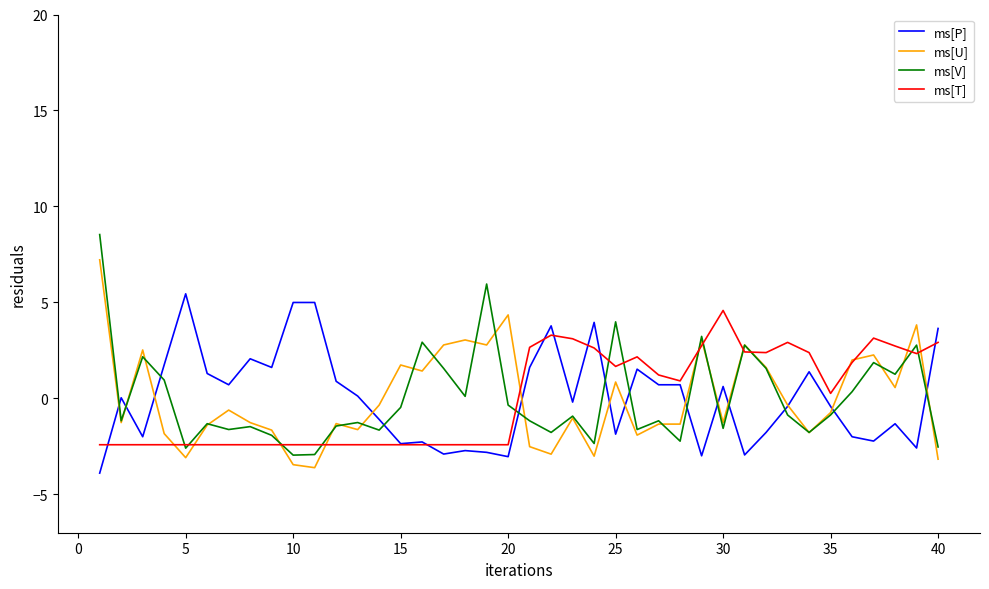

What is the difference between the maximum and minimum values in the ms[P] series?

9.3